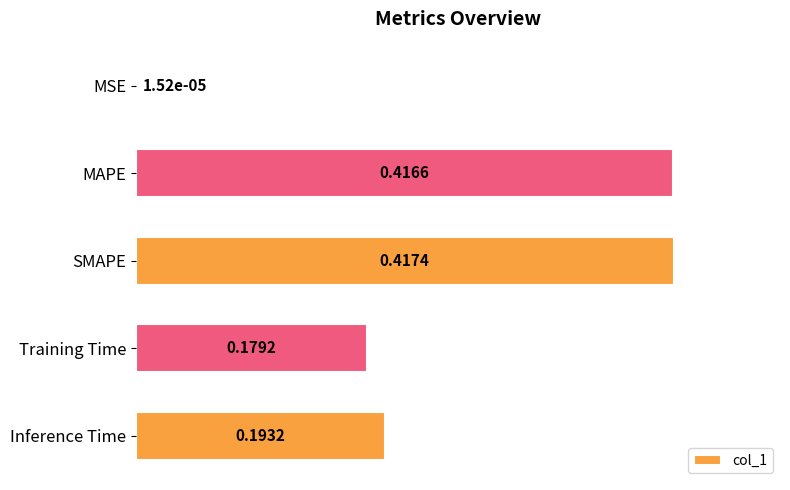

What is the sum of all values?

1.2